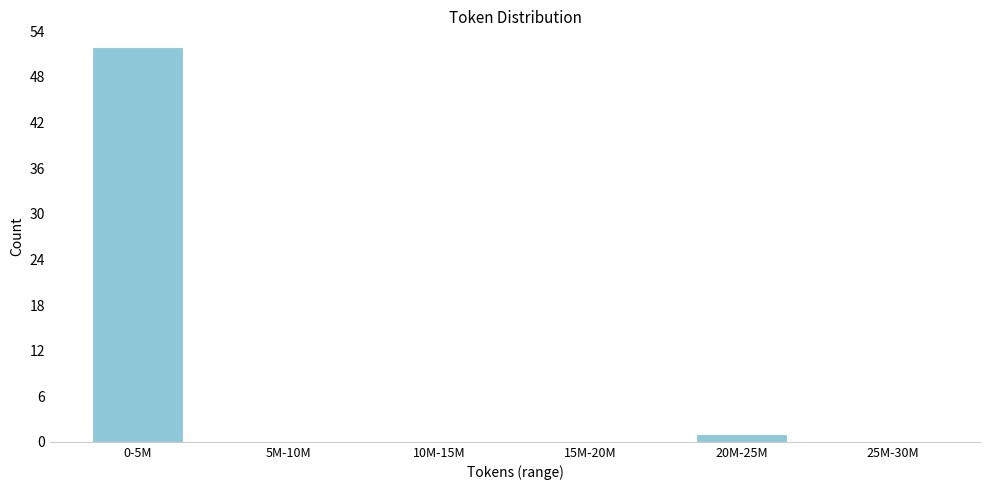

Reading right to left, what are all the values shown in this chart?

25M-30M=0	20M-25M=1	15M-20M=0	10M-15M=0	5M-10M=0	0-5M=52